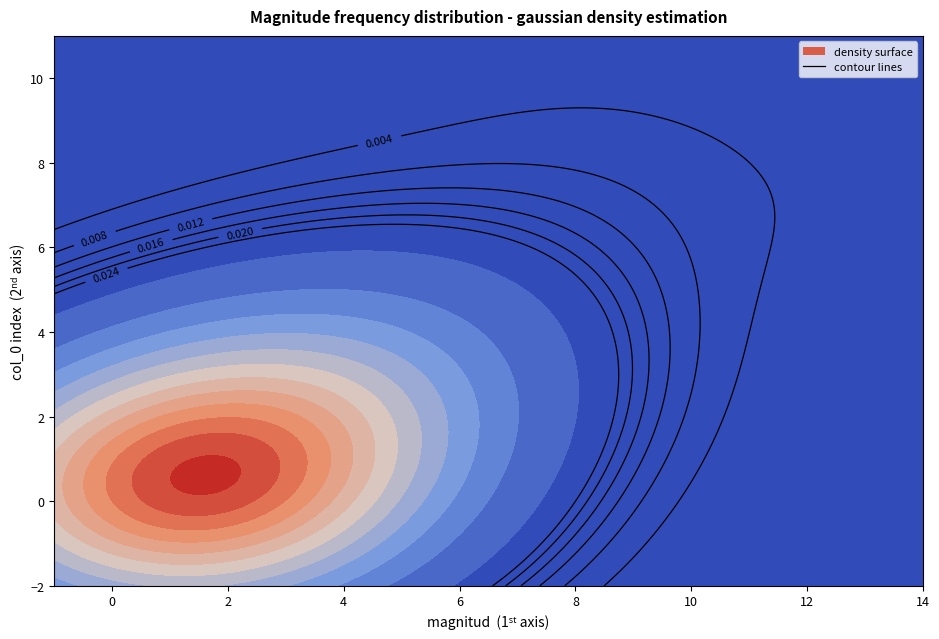

Reading left to right, transcribe all the data shown in this chart.

col_0: 0=0.0	1=1.0	2=2.0	3=3.0	4=4.0	5=5.0	6=6.0	7=7.0	8=8.0	9=9.0
magnitud: 0=1.0	1=2.0	2=3.0	3=4.0	4=5.0	5=6.0	6=7.0	7=12.0	8=9.0	9=8.0
veces: 0=189.0	1=86.0	2=60.0	3=29.0	4=10.0	5=5.0	6=2.0	7=1.0	8=1.0	9=1.0
proba: 0=0.5	1=0.2	2=0.2	3=0.1	4=0.0	5=0.0	6=0.0	7=0.0	8=0.0	9=0.0